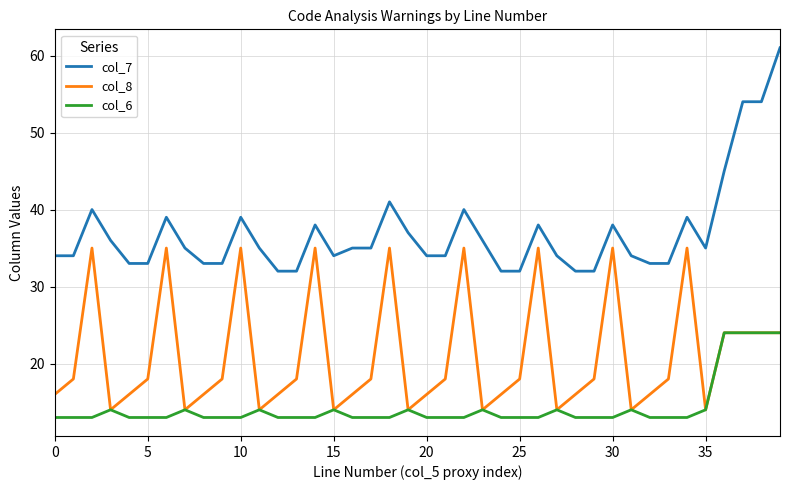

Which series has the widest spread of values?

col_7